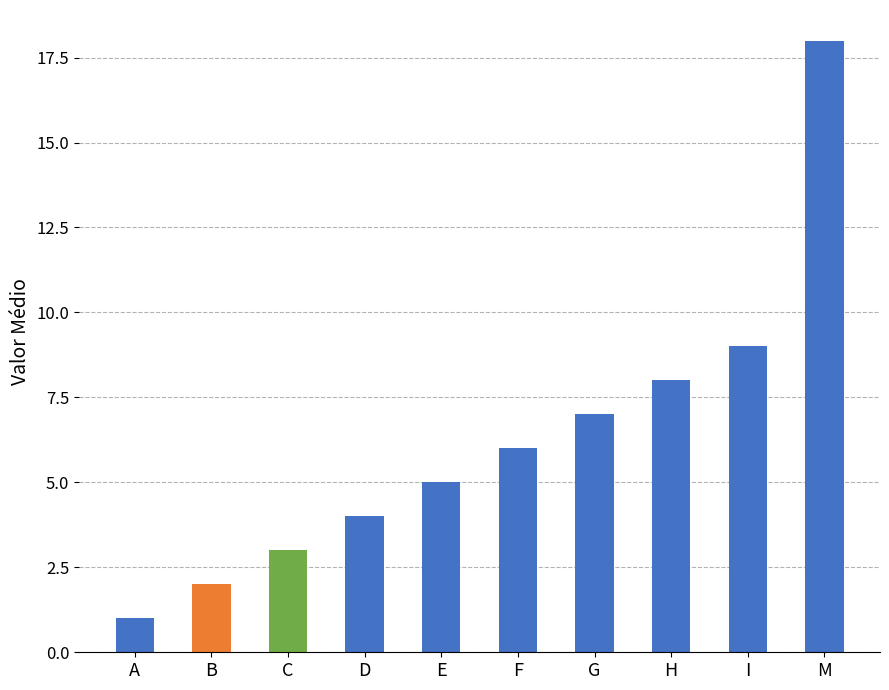

What is the approximate value at M, to the nearest 10?

20